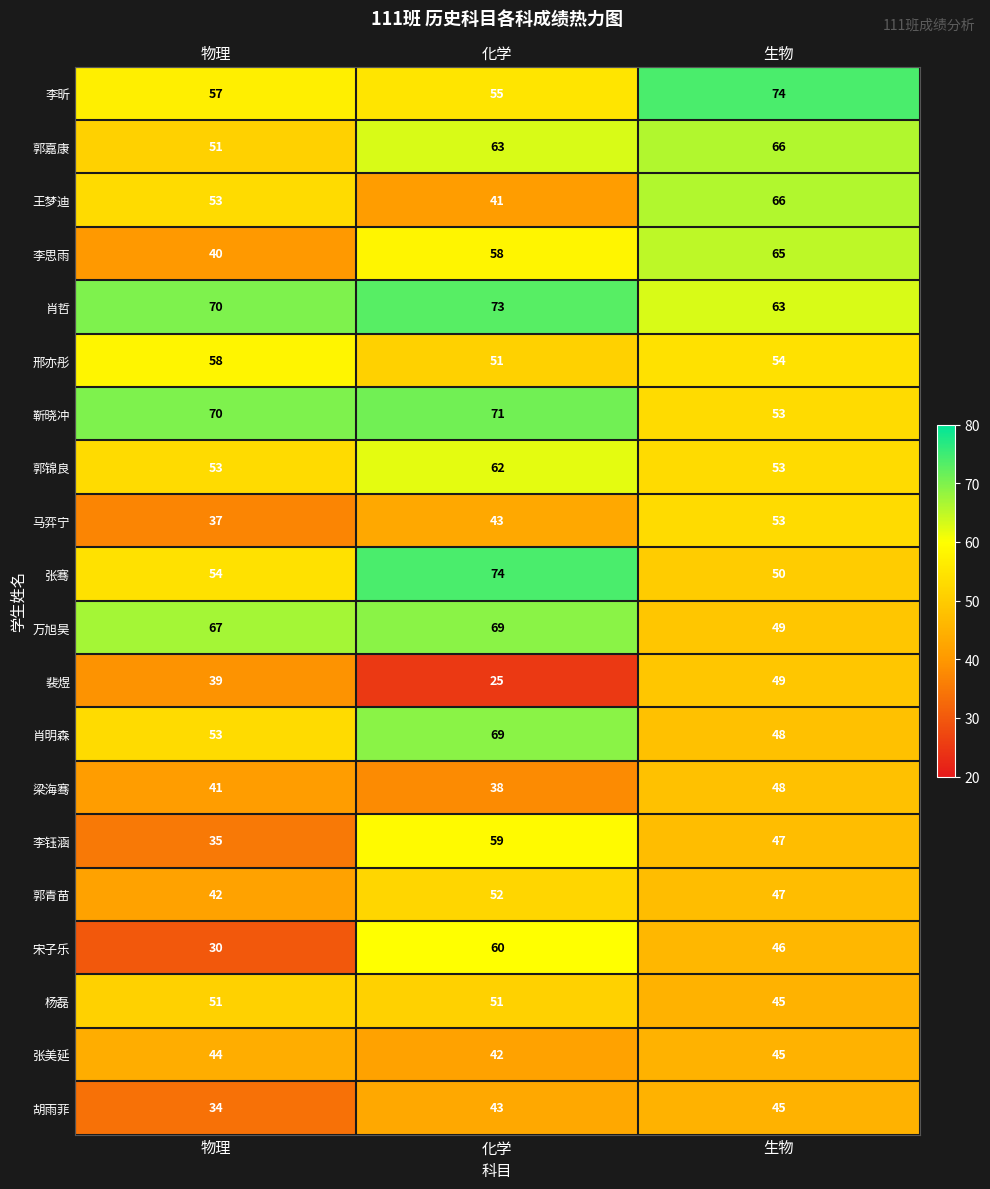

At which category is the sum across all series the highest?

化学